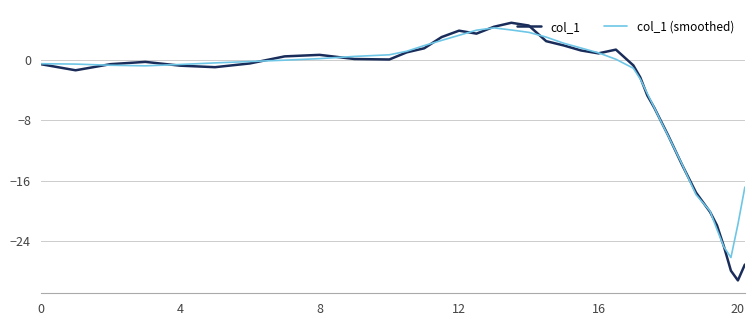

What is the maximum value shown in the chart?

4.9